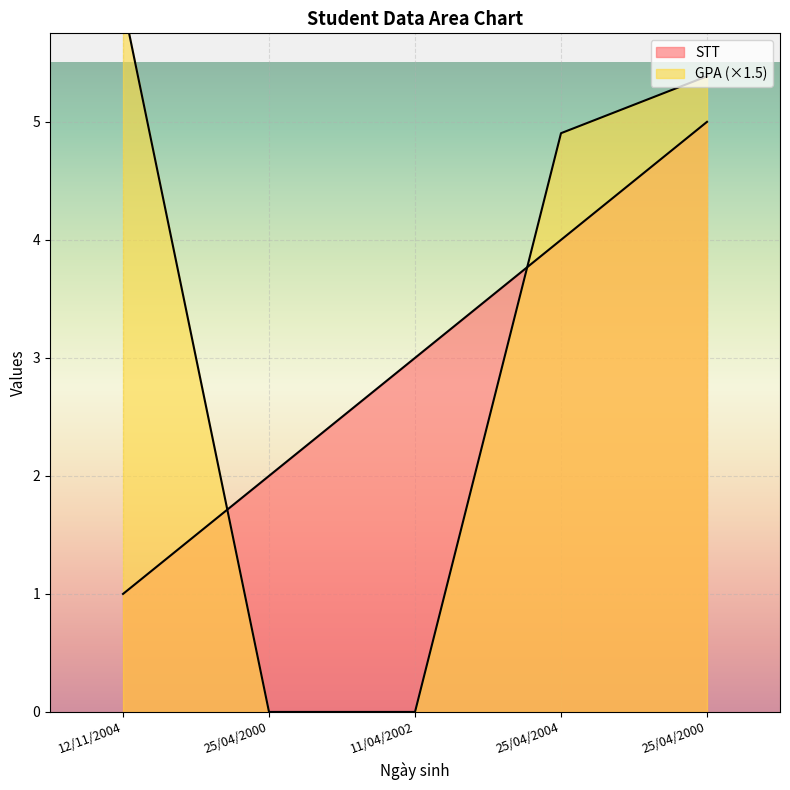

How many values in the GPA series exceed 4?

3